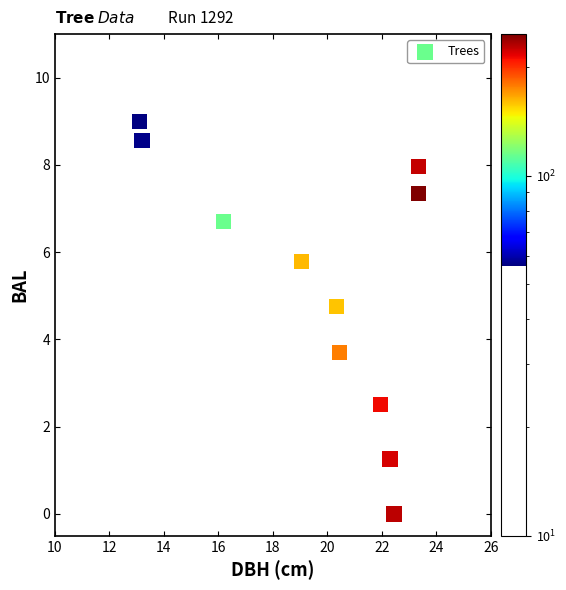

What is the range of X values (max minus min)?

10.3